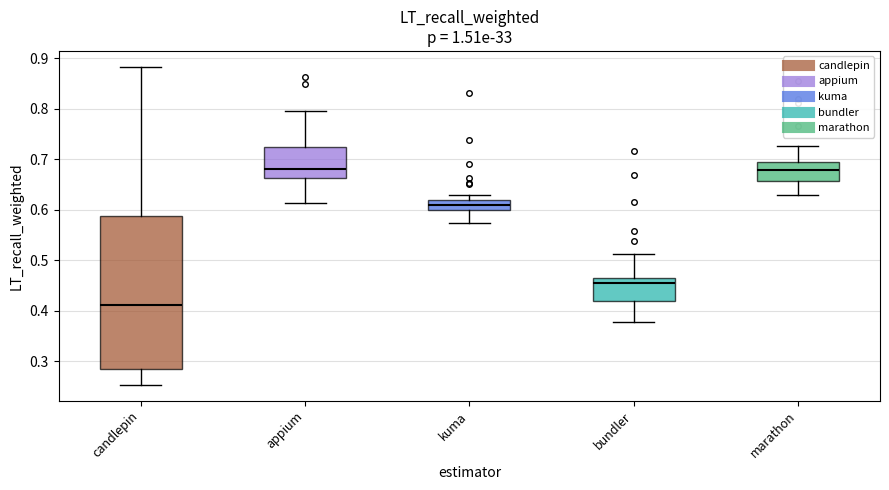

Comparing the boxes themselves (not the whiskers), which one is the tallest?

candlepin